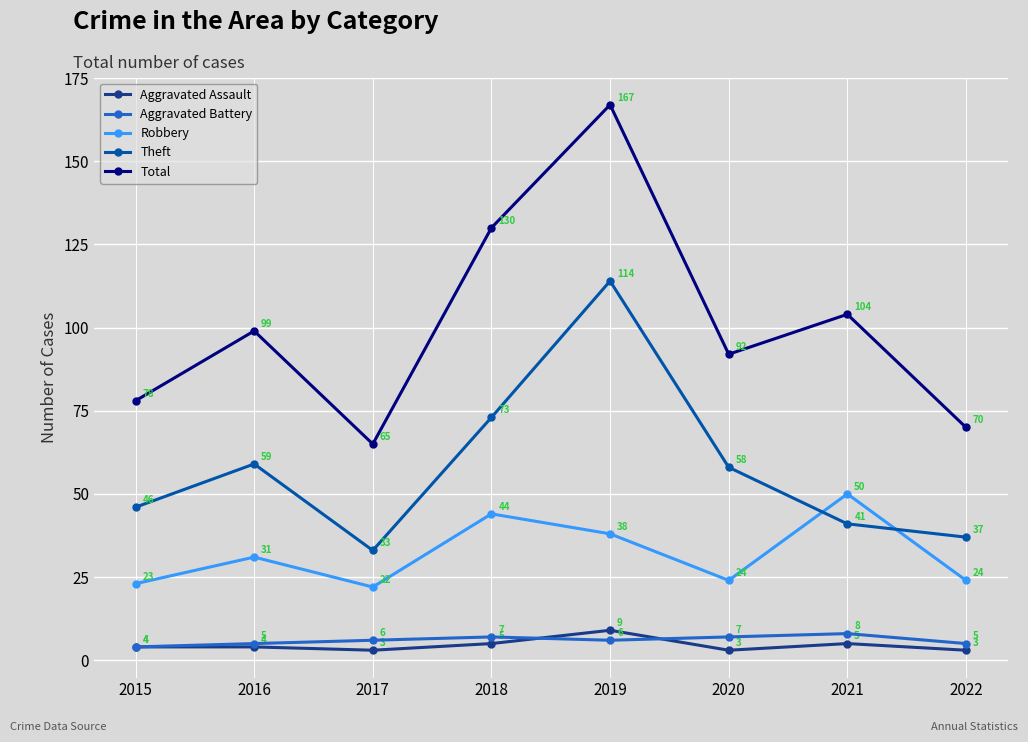

Where is the first local maximum for Robbery?

2016